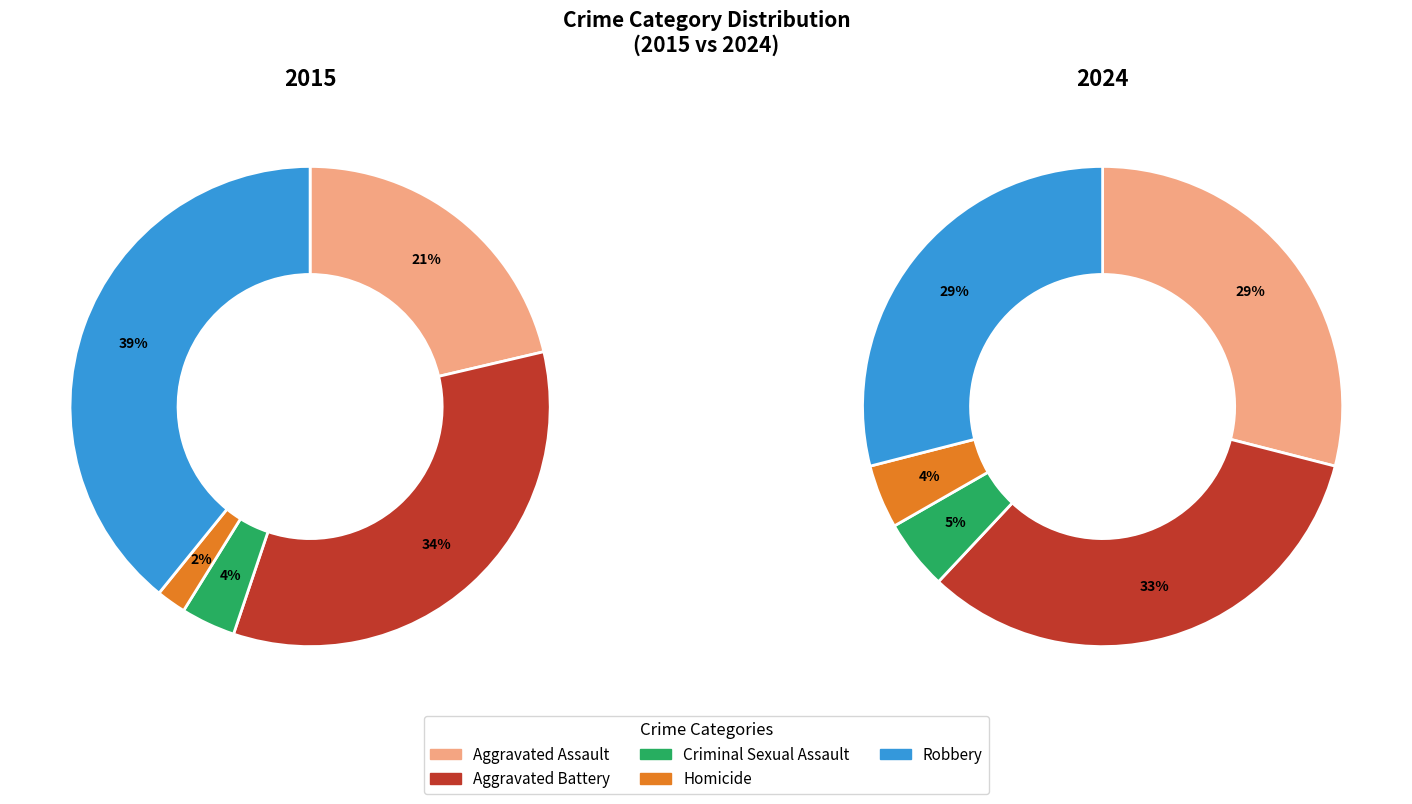

Which slice is the smallest?

Homicide